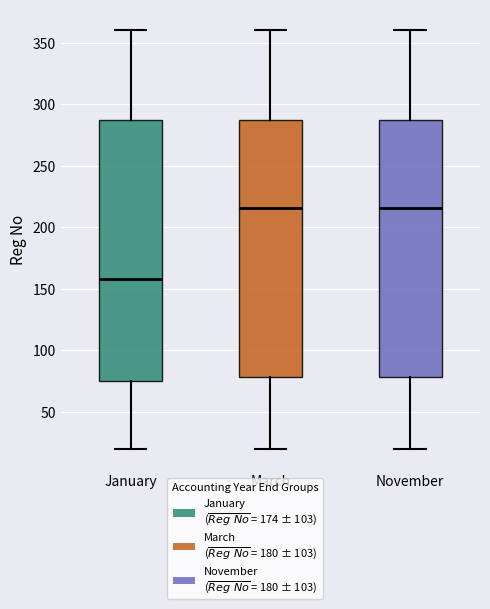

Reading left to right, read every box against the y-axis: the position of its median line, the range the box covers, and the ends of its whiskers. The values are not printed on the chart, so give them approximately, as read against the axis.

January: median 160, box 75 to 285, whiskers 20 to 360
March: median 215, box 80 to 285, whiskers 20 to 360
November: median 215, box 80 to 285, whiskers 20 to 360